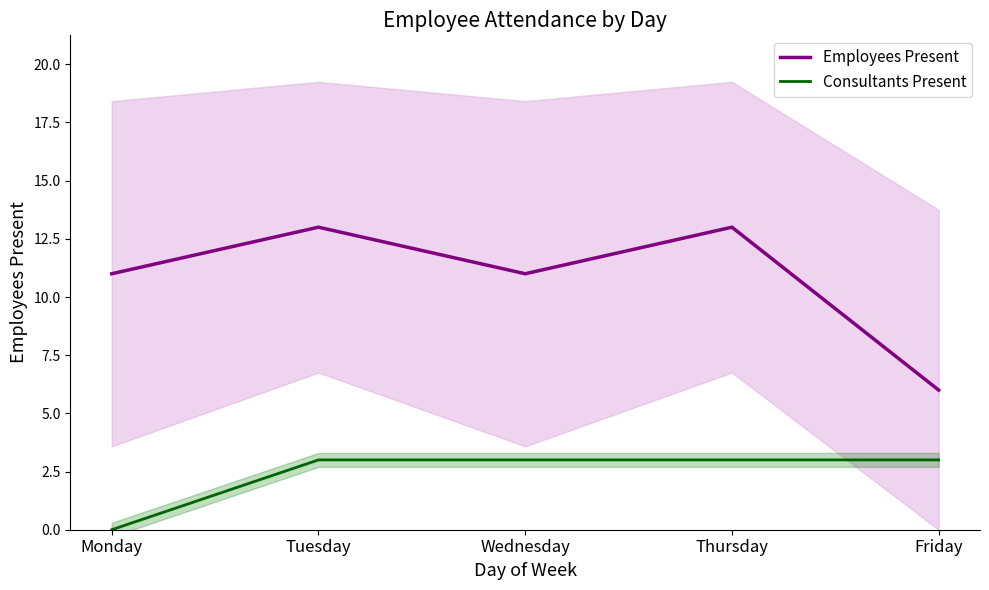

Which has a higher value, Tuesday or Thursday?

Tuesday